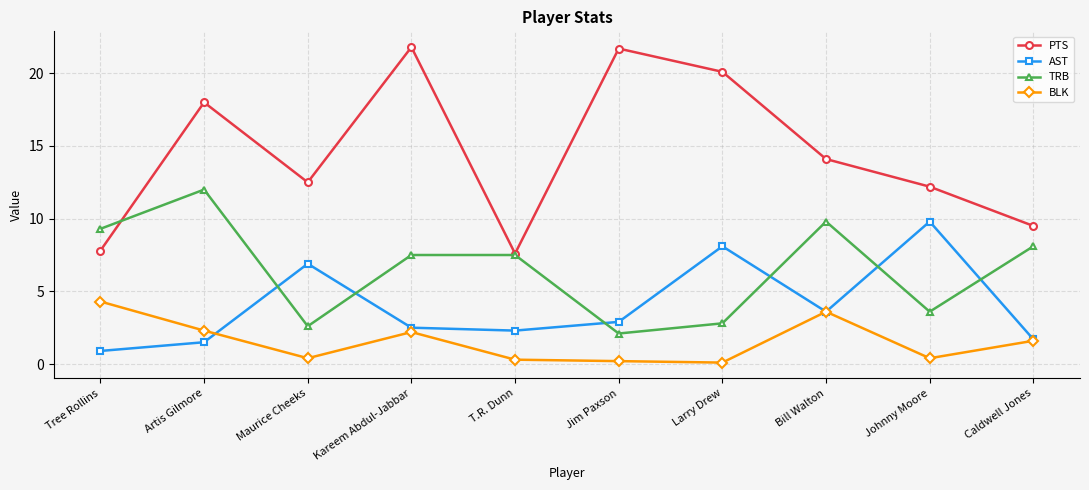

What is the label of the 10th point from the left?

Caldwell Jones